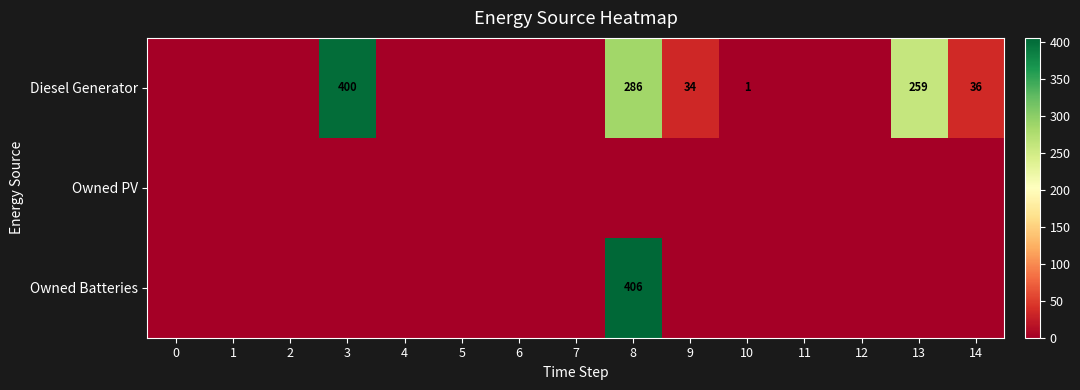

How many values in row_2 are above zero?

1